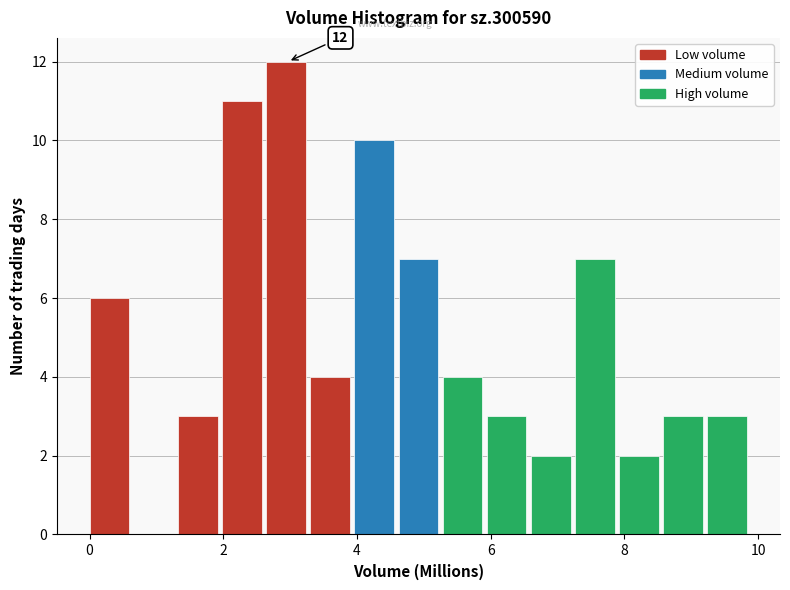

Read against the x-axis, roughly where is the centre of the tallest bar?

3.0